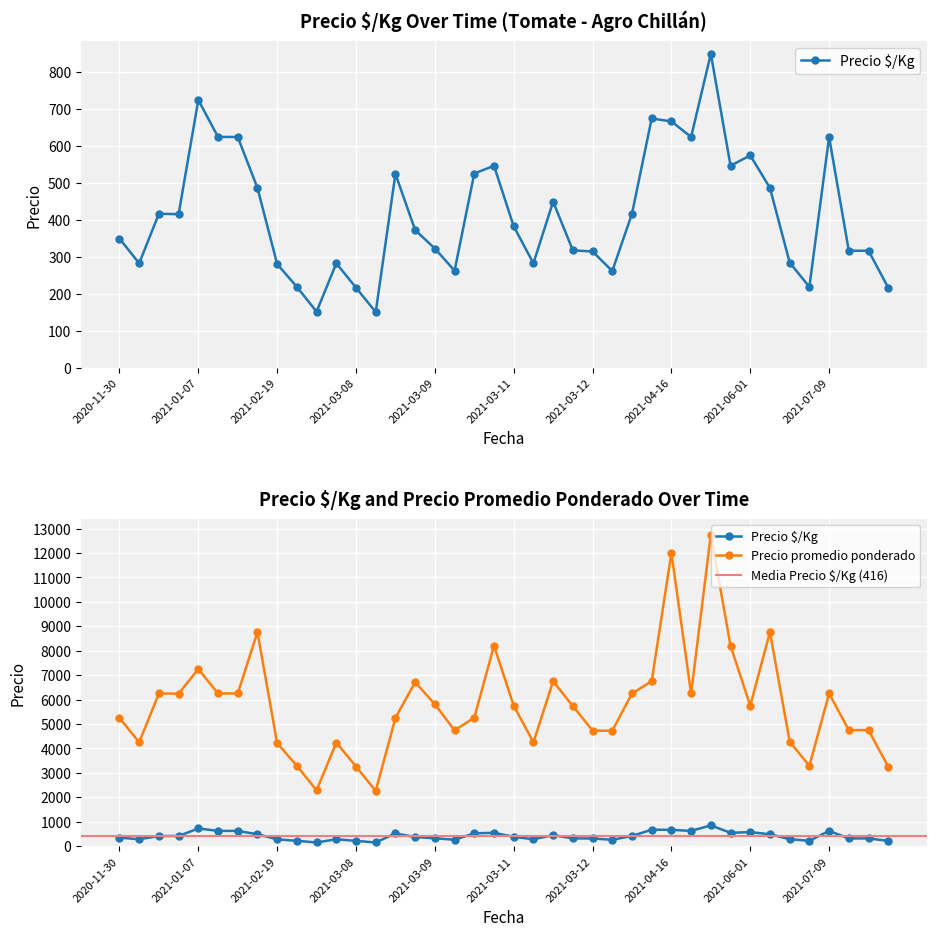

What is the minimum value for Precio promedio ponderado?

2263